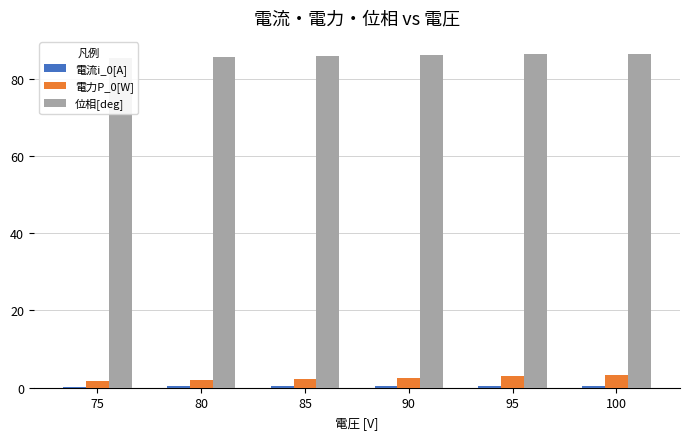

Which label corresponds to the largest value in the chart?

100